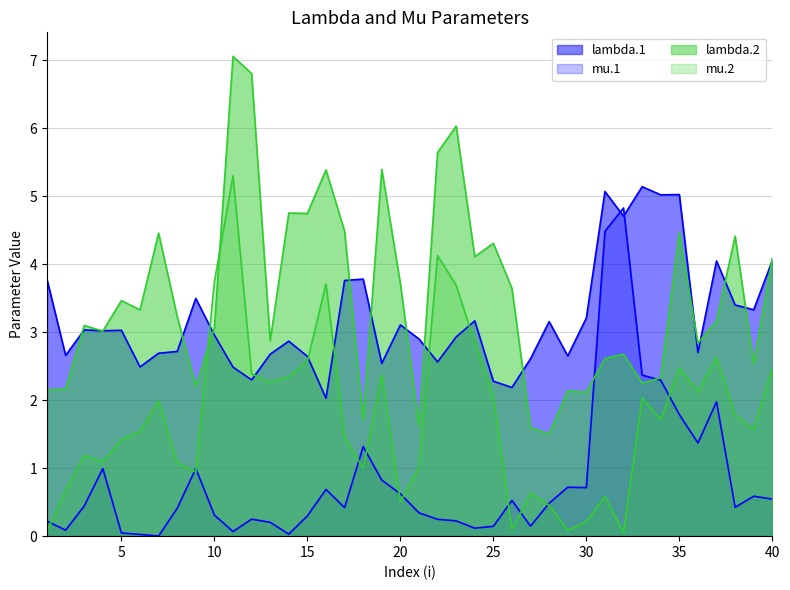

Which series has the widest spread of values?

lambda.2